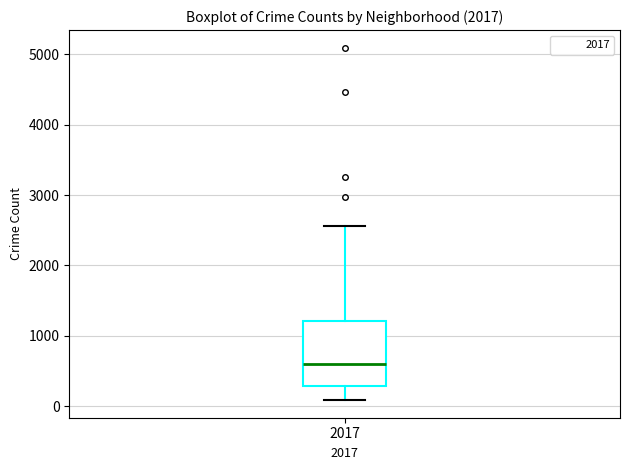

Read this box plot against the y-axis: the position of the median line, the range covered by the box, and the ends of both whiskers. The values are not printed on the chart, so give them approximately, as read against the axis.

median 600, box 300 to 1200, whiskers 100 to 2600